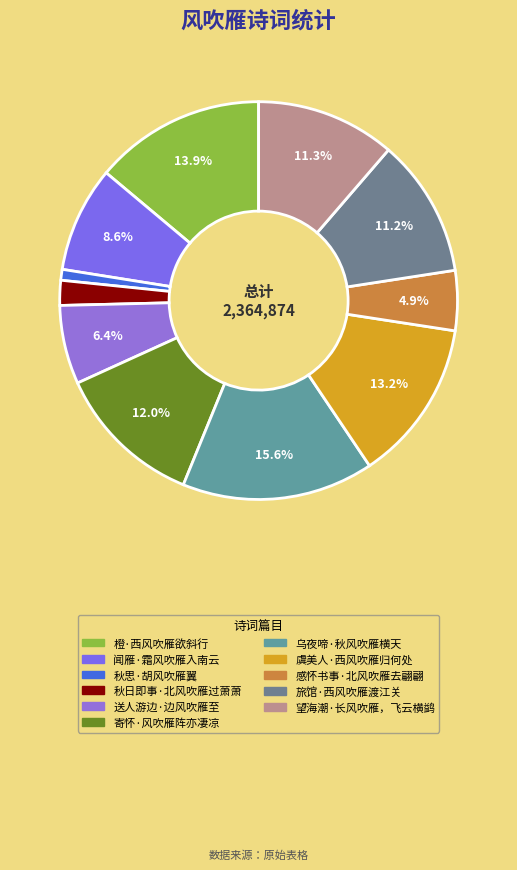

What is the ratio of the value at 乌夜啼·秋风吹雁横天 to the value at 橙·西风吹雁欲斜行?

1.1